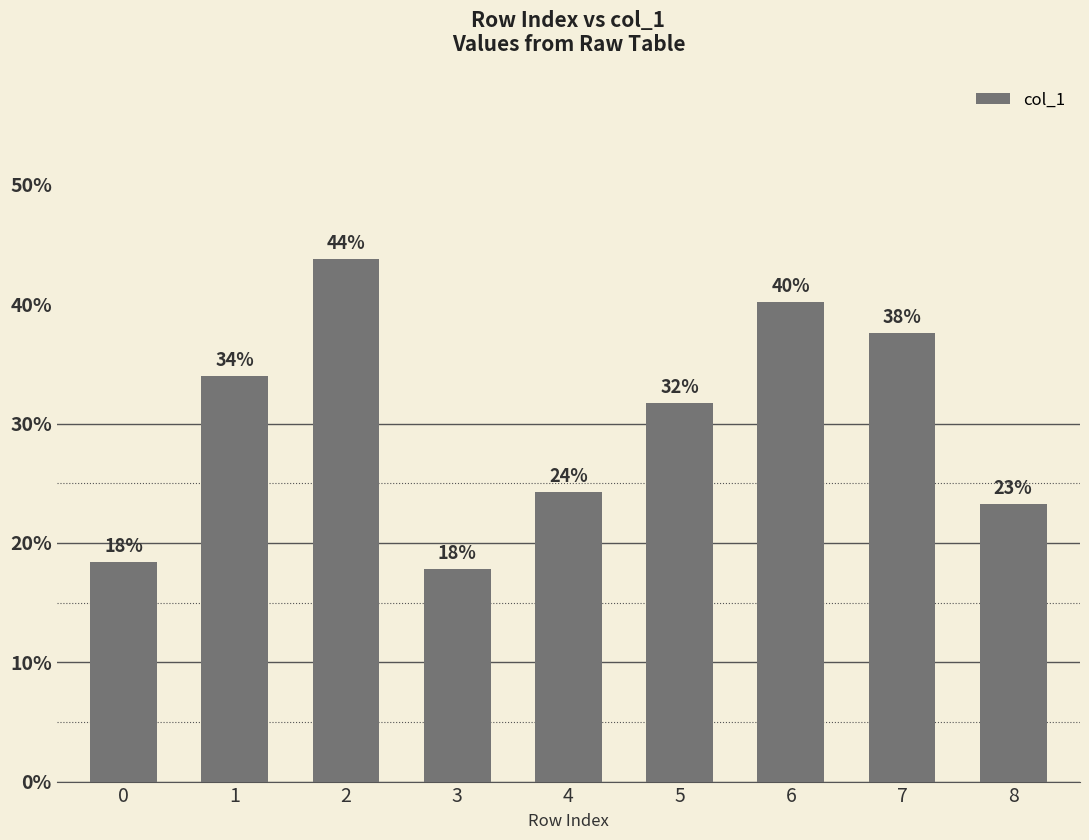

Does the chart contain any negative values?

No